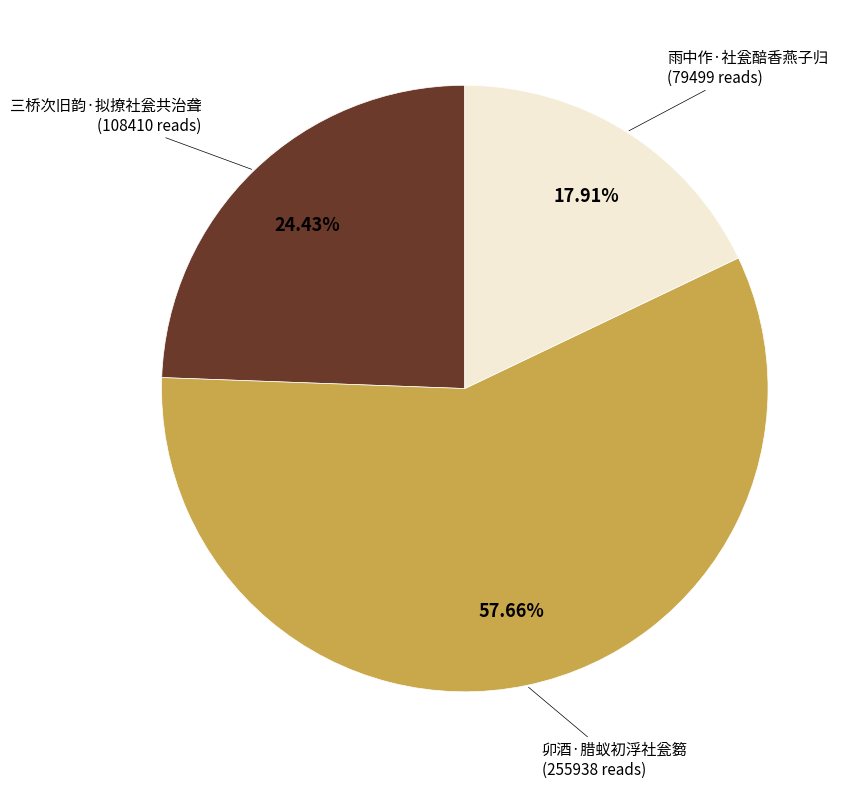

Does any single category account for the majority?

Yes